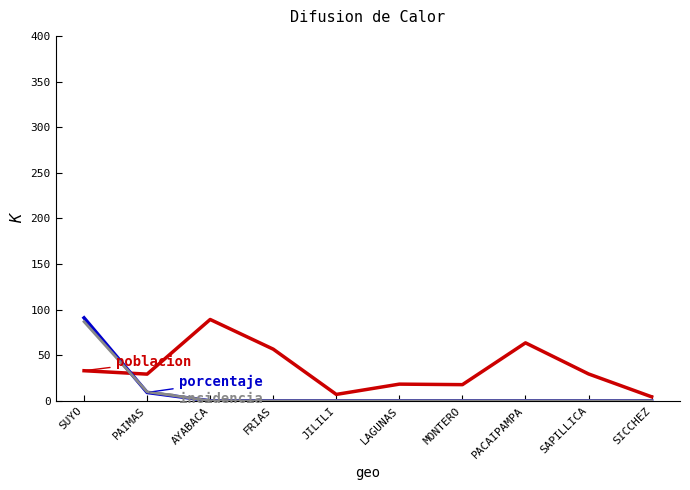

What is the spread (max minus min) of values at PACAIPAMPA?

63.5